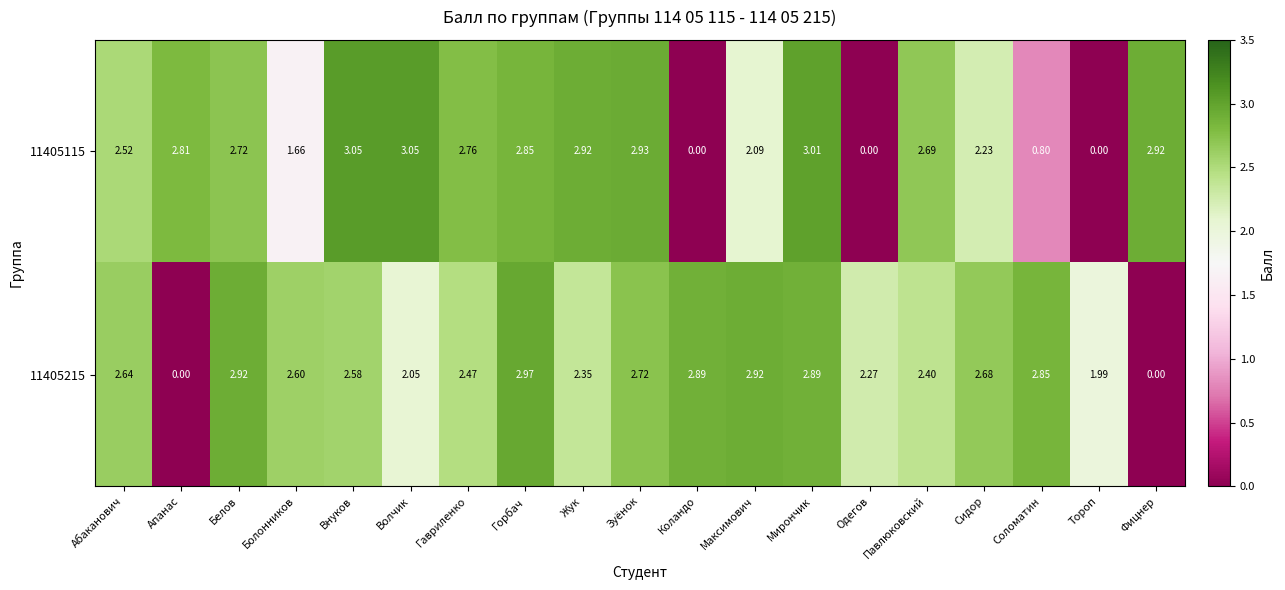

Is the value of 11405115 at Белов greater than the value of 11405215 at Абаканович?

Yes